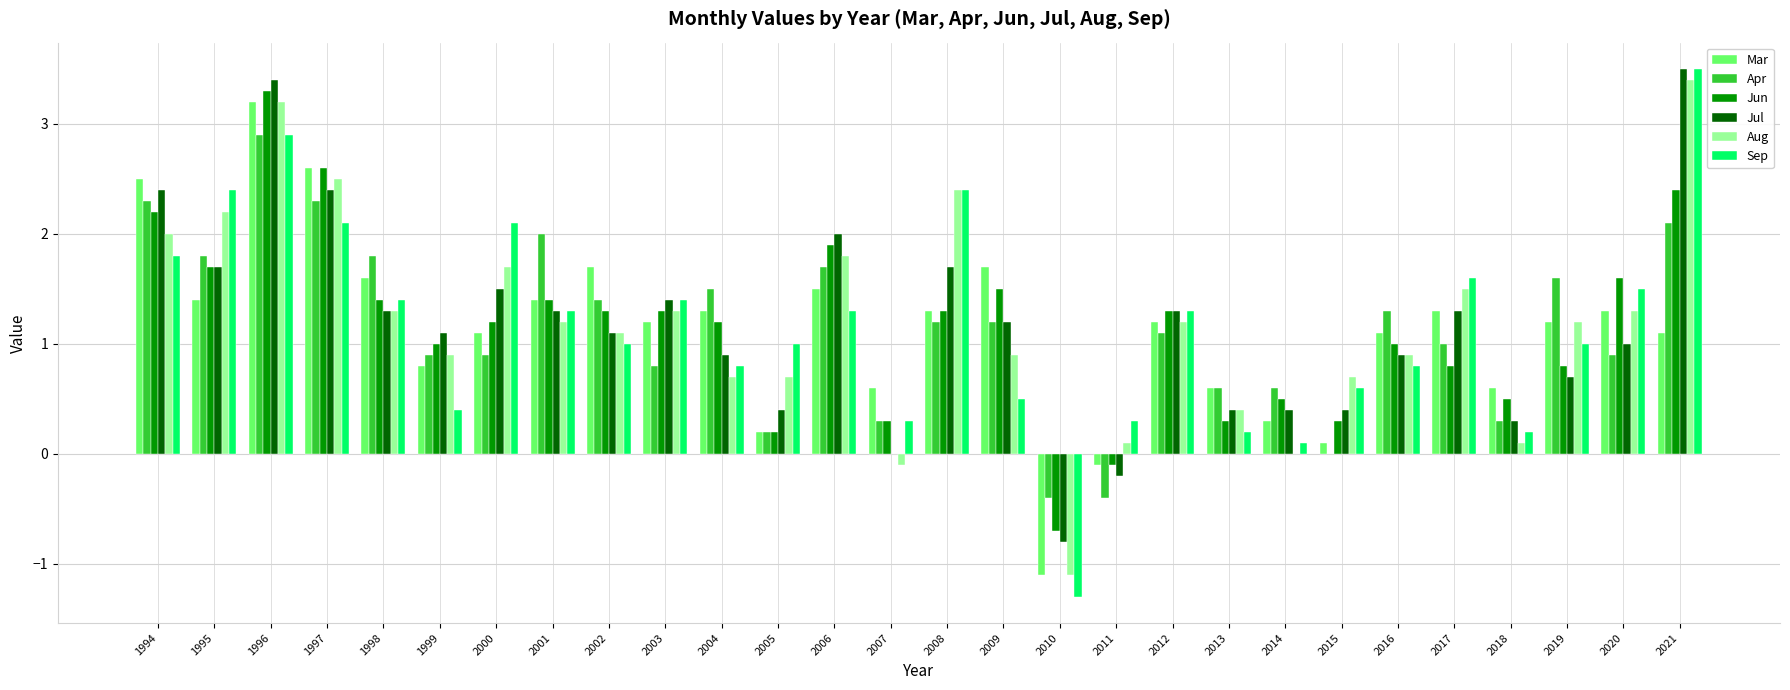

Reading left to right, list all the values displayed in this chart.

Mar: 2.5	1.4	3.2	2.6	1.6	0.8	1.1	1.4	1.7	1.2	1.3	0.2	1.5	0.6	1.3	1.7	-1.1	-0.1	1.2	0.6	0.3	0.1	1.1	1.3	0.6	1.2	1.3	1.1
Apr: 2.3	1.8	2.9	2.3	1.8	0.9	0.9	2.0	1.4	0.8	1.5	0.2	1.7	0.3	1.2	1.2	-0.4	-0.4	1.1	0.6	0.6	0.0	1.3	1.0	0.3	1.6	0.9	2.1
Jun: 2.2	1.7	3.3	2.6	1.4	1.0	1.2	1.4	1.3	1.3	1.2	0.2	1.9	0.3	1.3	1.5	-0.7	-0.1	1.3	0.3	0.5	0.3	1.0	0.8	0.5	0.8	1.6	2.4
Jul: 2.4	1.7	3.4	2.4	1.3	1.1	1.5	1.3	1.1	1.4	0.9	0.4	2.0	0.0	1.7	1.2	-0.8	-0.2	1.3	0.4	0.4	0.4	0.9	1.3	0.3	0.7	1.0	3.5
Aug: 2.0	2.2	3.2	2.5	1.3	0.9	1.7	1.2	1.1	1.3	0.7	0.7	1.8	-0.1	2.4	0.9	-1.1	0.1	1.2	0.4	0.0	0.7	0.9	1.5	0.1	1.2	1.3	3.4
Sep: 1.8	2.4	2.9	2.1	1.4	0.4	2.1	1.3	1.0	1.4	0.8	1.0	1.3	0.3	2.4	0.5	-1.3	0.3	1.3	0.2	0.1	0.6	0.8	1.6	0.2	1.0	1.5	3.5